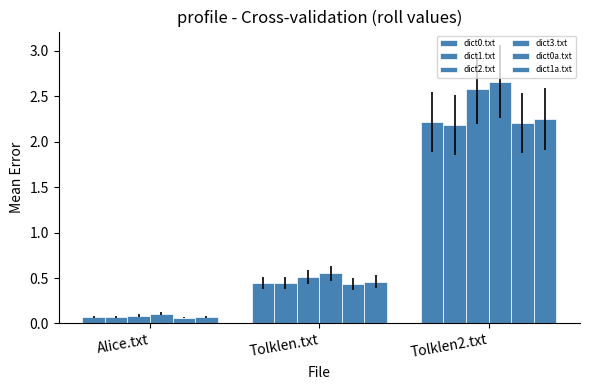

Rank the series at Alice.txt from lowest to highest value.

dict0a.txt, dict1.txt, dict1a.txt, dict0.txt, dict2.txt, dict3.txt